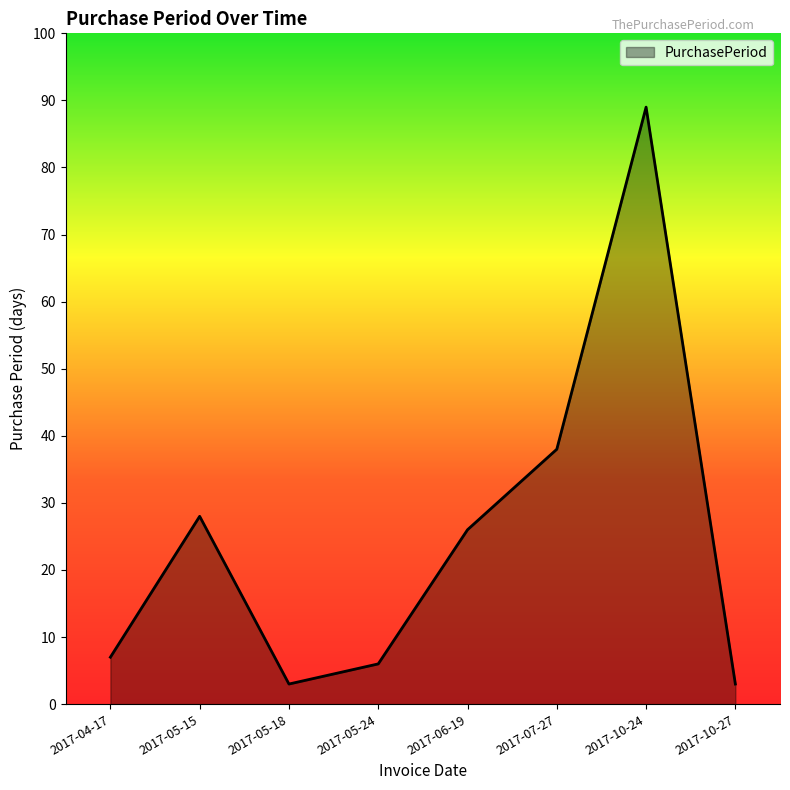

Reading right to left, transcribe all the data shown in this chart.

3	89	38	26	6	3	28	7